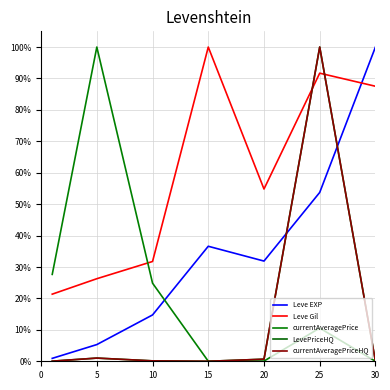

In Leve EXP, how many points are lower than both neighbors (excluding endpoints)?

1